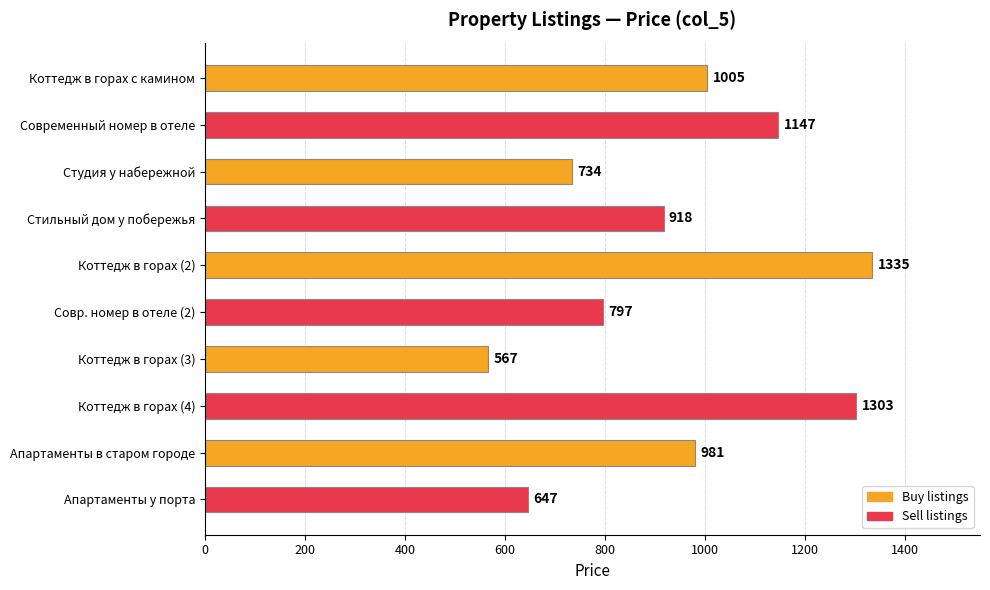

Reading bottom to top, what are all the values shown in this chart?

647	981	1303	567	797	1335	918	734	1147	1005